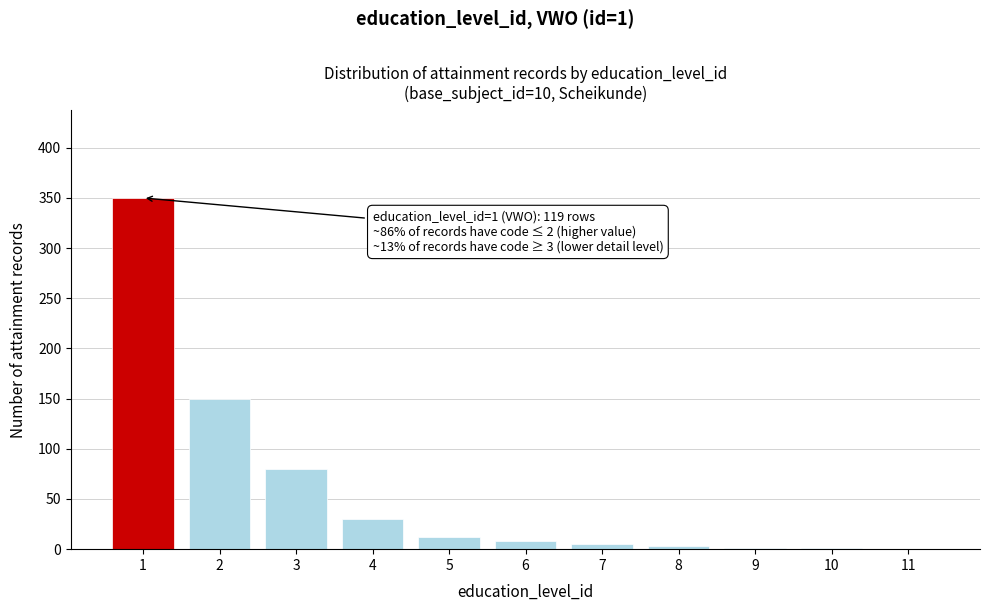

True or false: the data shows 1 at 9.

True